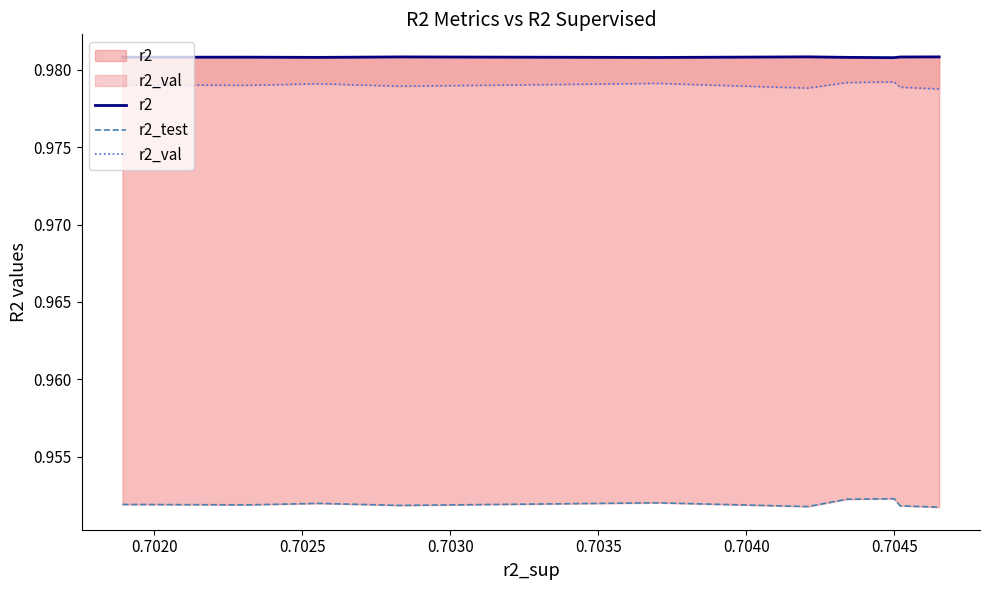

Which series has the largest total across all categories?

r2